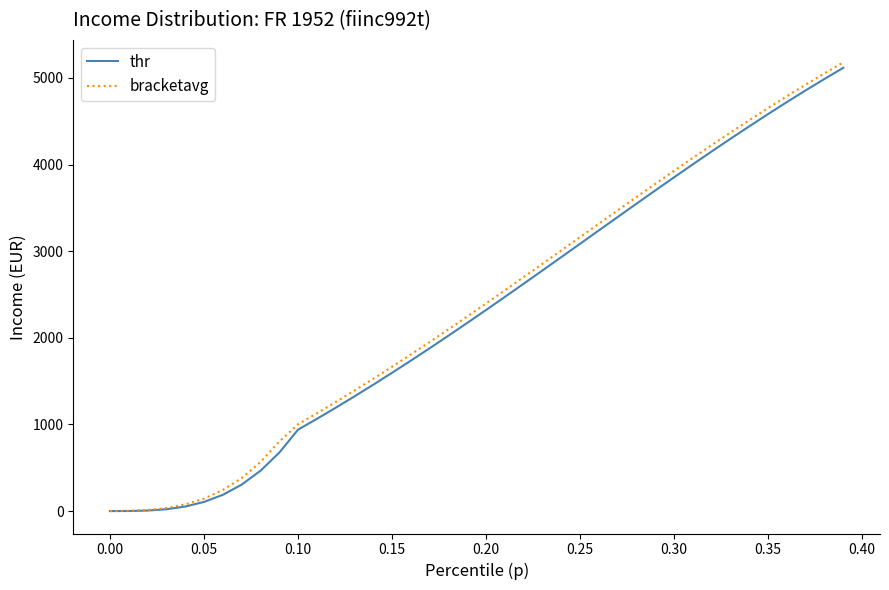

What is the difference between the maximum and minimum values in the bracketavg series?

5179.5